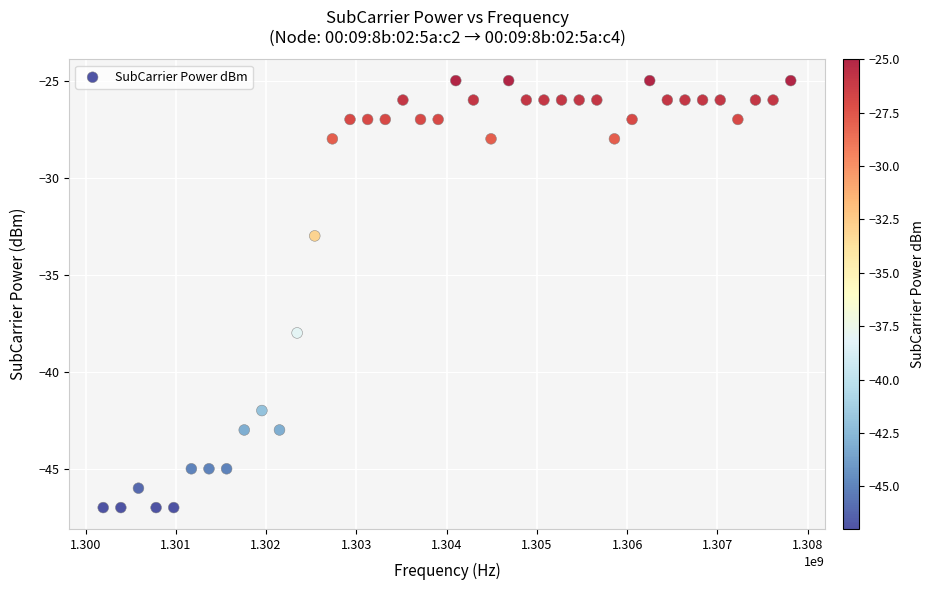

What Y value in the scatter plot is closest to -36?

-38